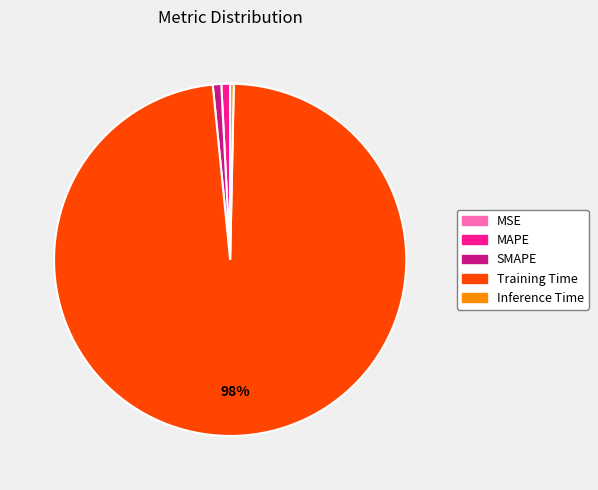

Is there a majority slice in this chart?

Yes